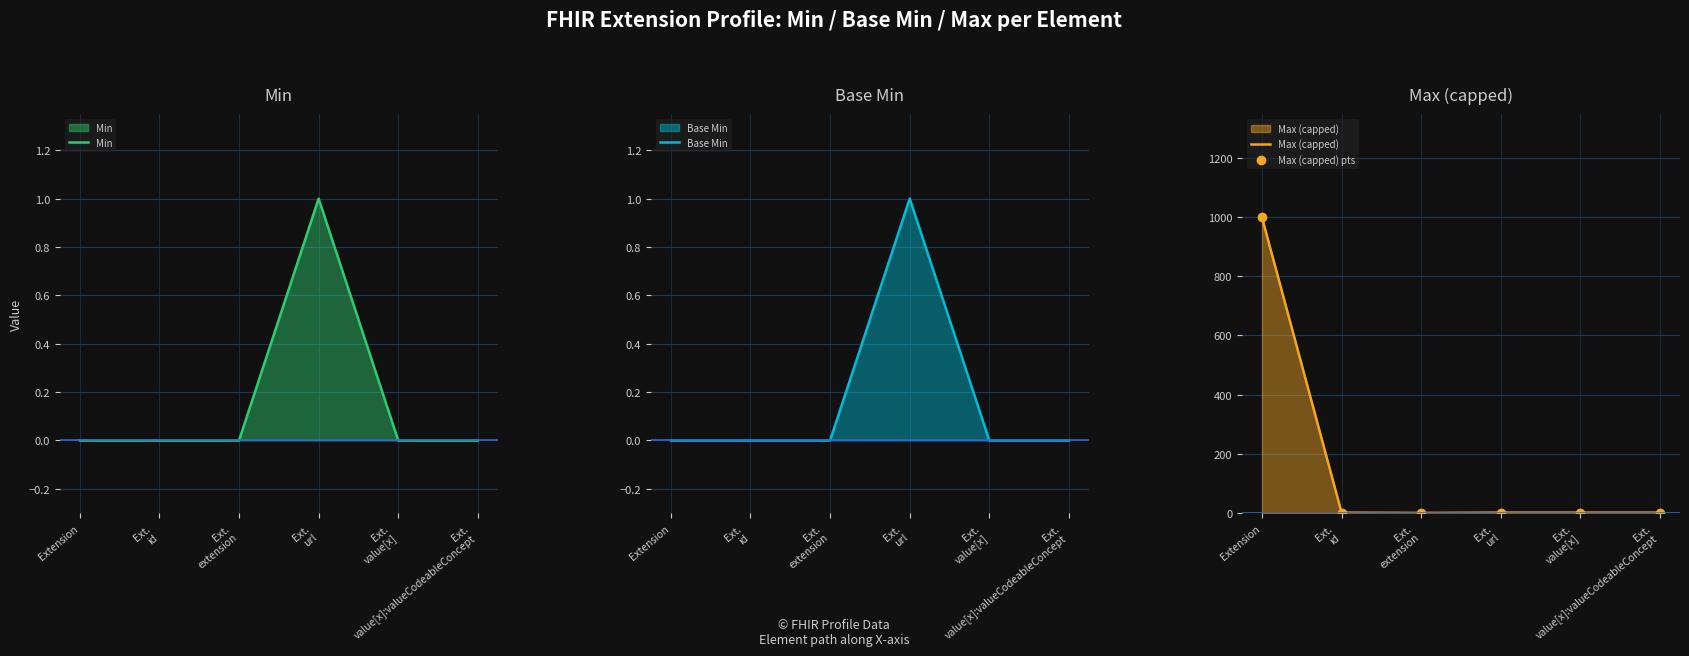

What are all the series names shown in the legend?

Min, Base Min, Max (capped), Max (capped) pts